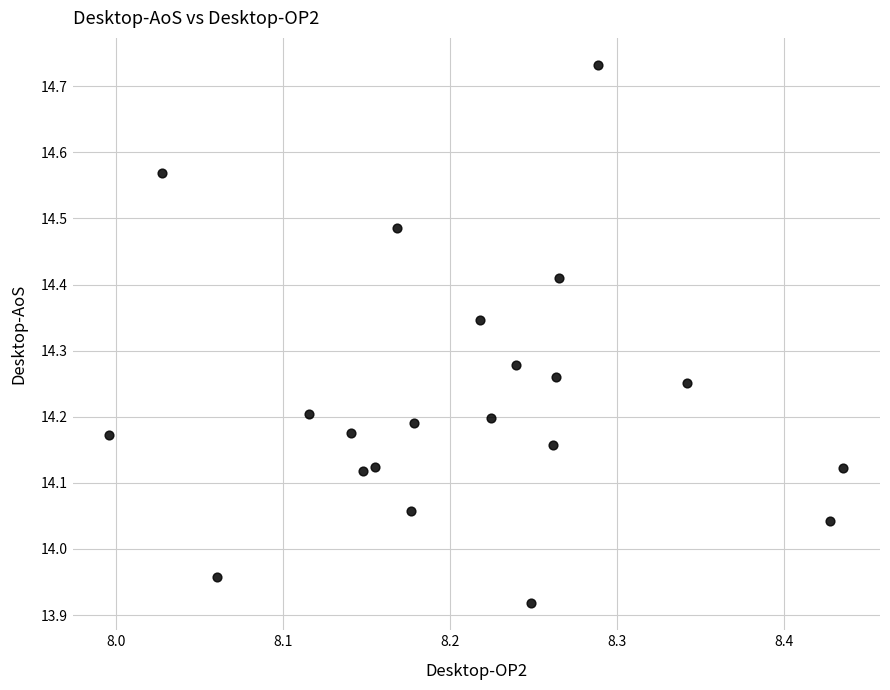

What is the range of Y values (max minus min)?

0.8